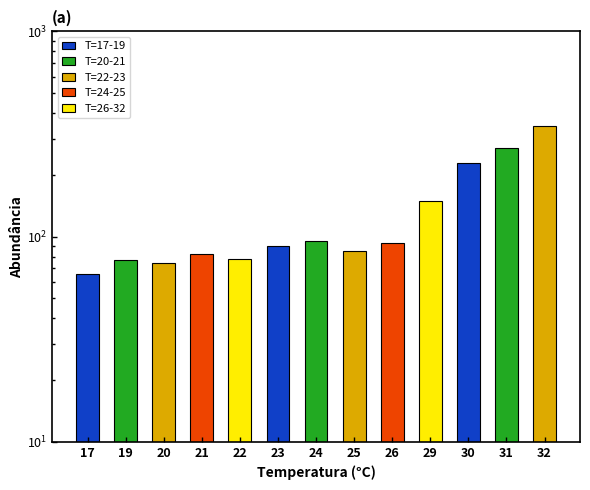

What is the approximate value at 31?

270.7